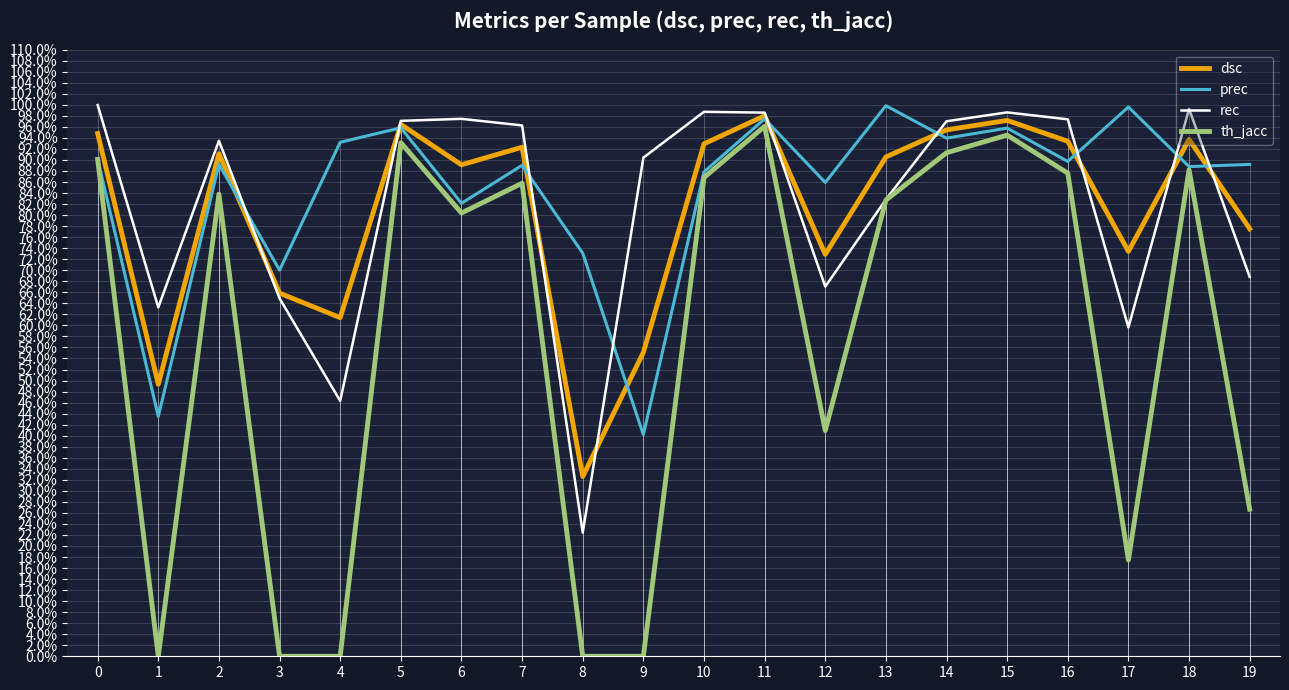

Is this an area chart (filled region under the line)?

No